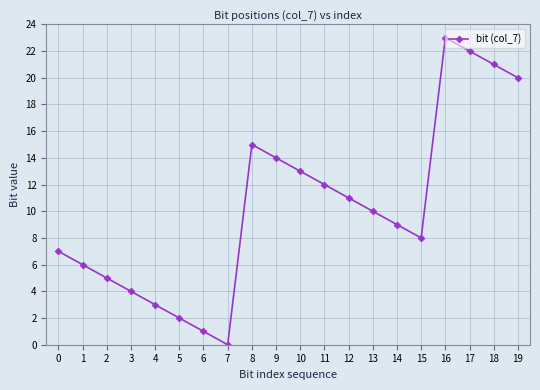

What is the greatest value displayed?

23